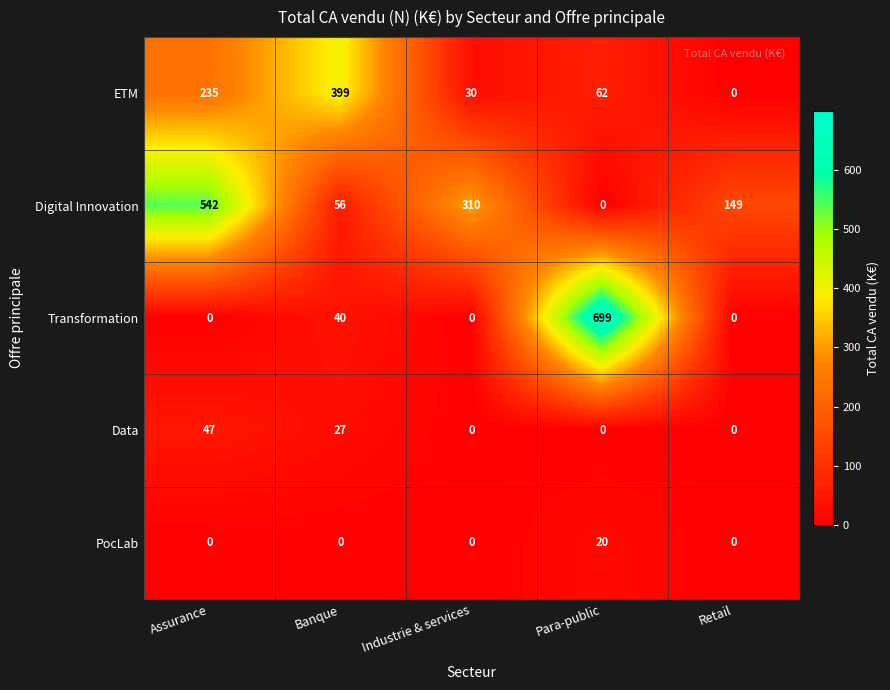

How many Digital Innovation values are between 56 and 310?

3